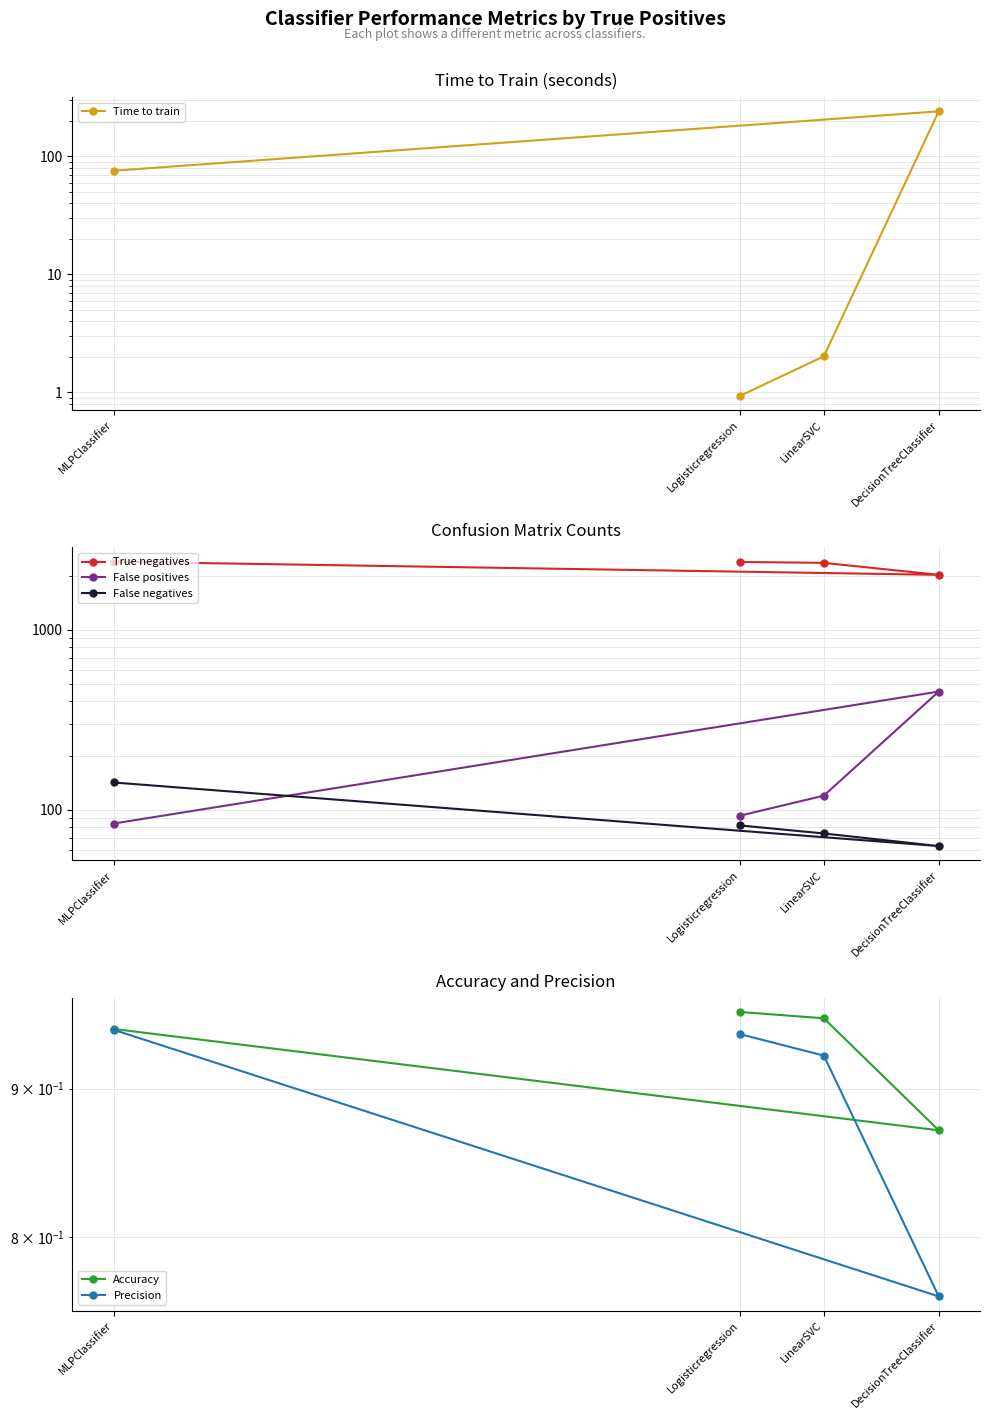

Between which two adjacent categories do Precision and Time to train first intersect?

Logisticregression and LinearSVC